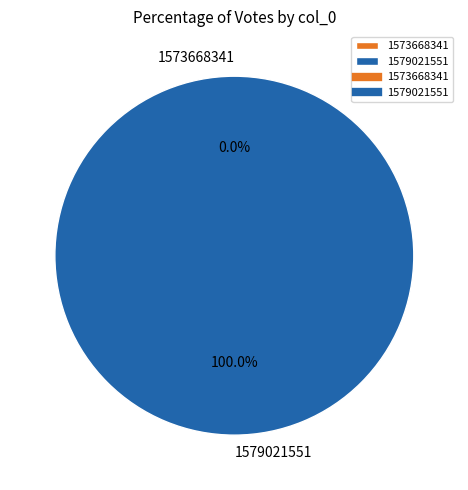

The 1573668341 slice represents 1% of the pie. True or false?

False